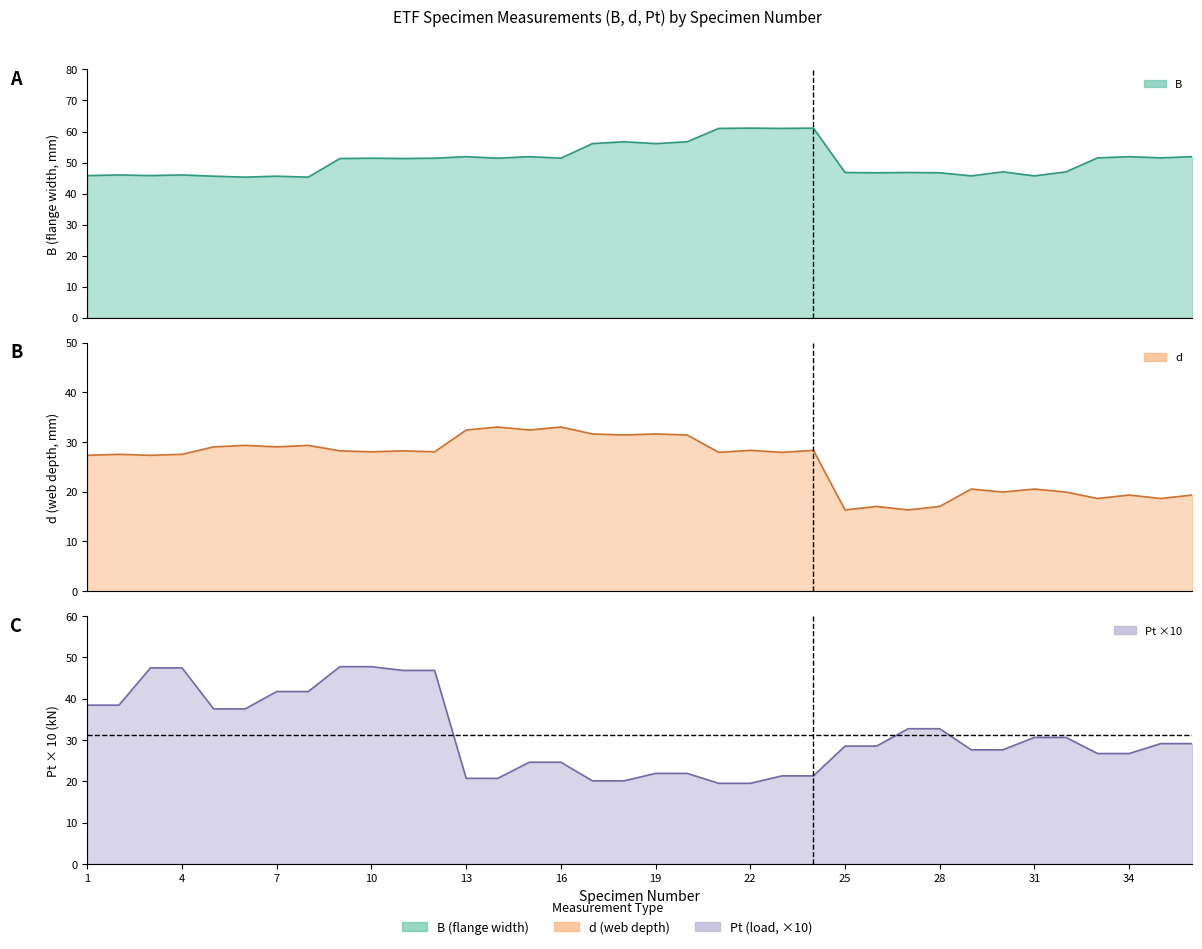

Which has a higher value, 30 or 33?

33